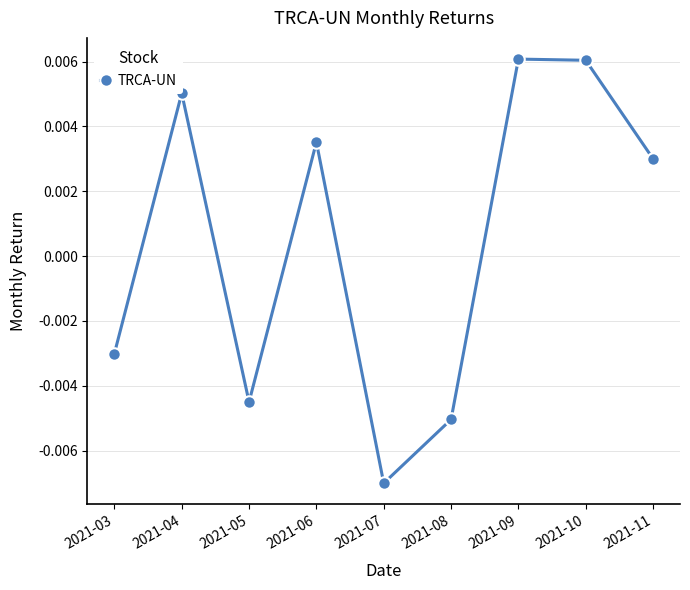

Which category has the lowest value across all series?

2021-07